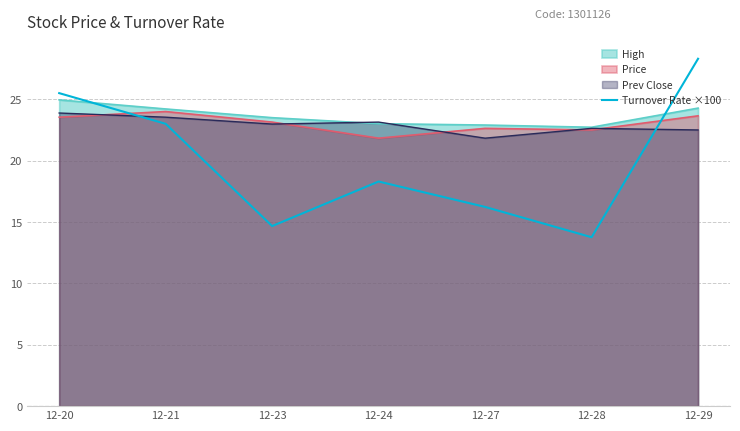

True or false: the data has more than 1 interior local peaks.

False